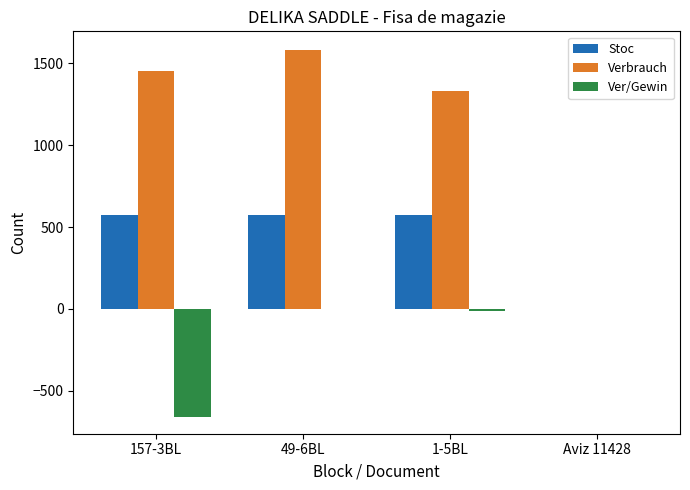

Reading left to right, extract all data points from this chart.

Stoc: 577	577	577	0
Verbrauch: 1454	1584	1334	0
Ver/Gewin: -662	0	-14	0